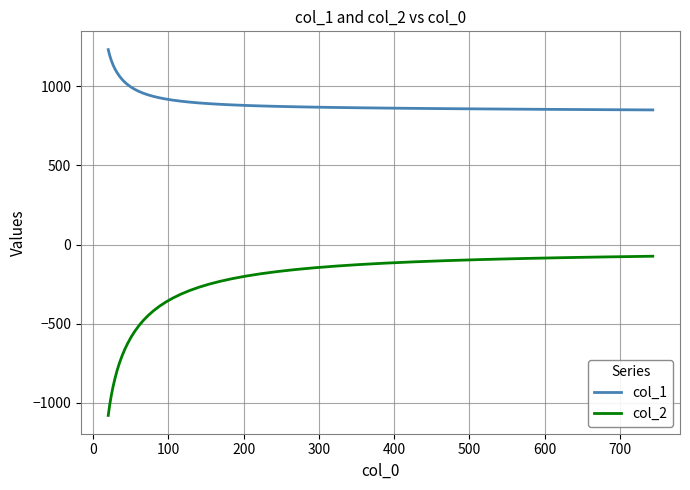

True or false: col_2 and col_1 intersect in this chart.

False